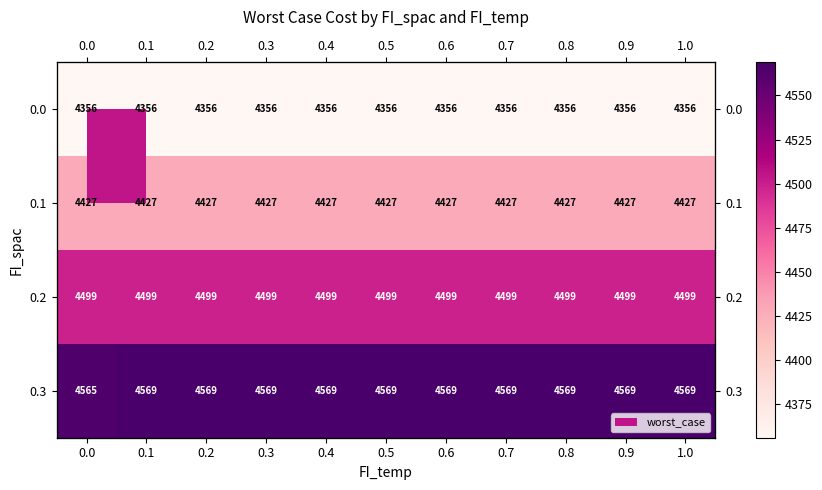

Rank the series by their maximum value, from highest to lowest.

0.3, 0.2, 0.1, 0.0